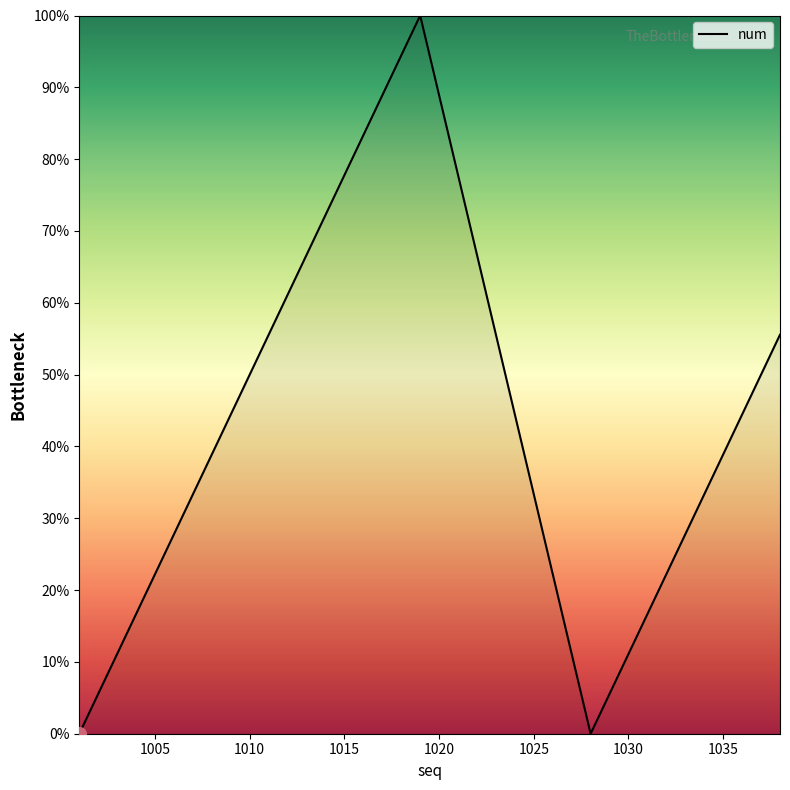

How many lines are shown in the chart?

1